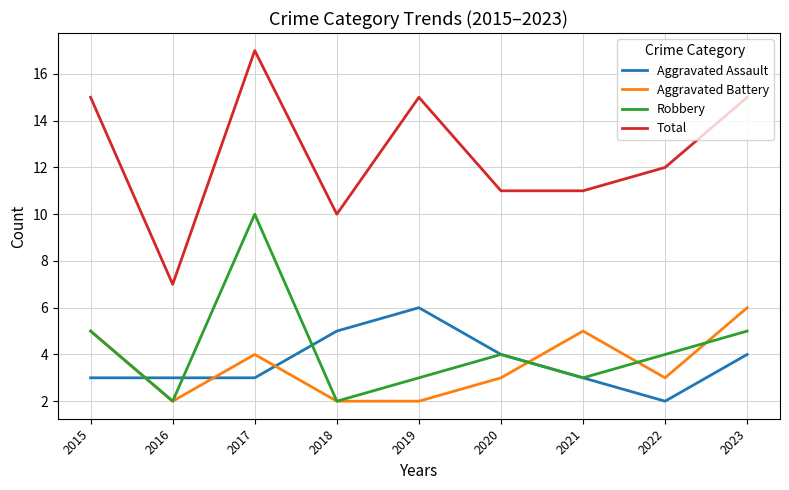

True or false: Aggravated Battery and Robbery cross at least once.

True